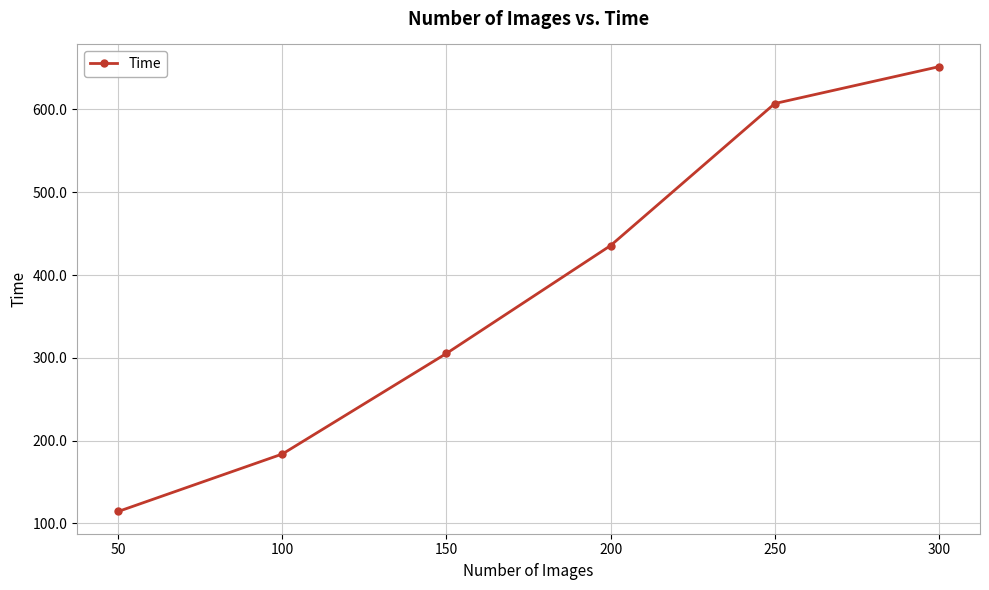

Does the chart have visible grid lines?

Yes